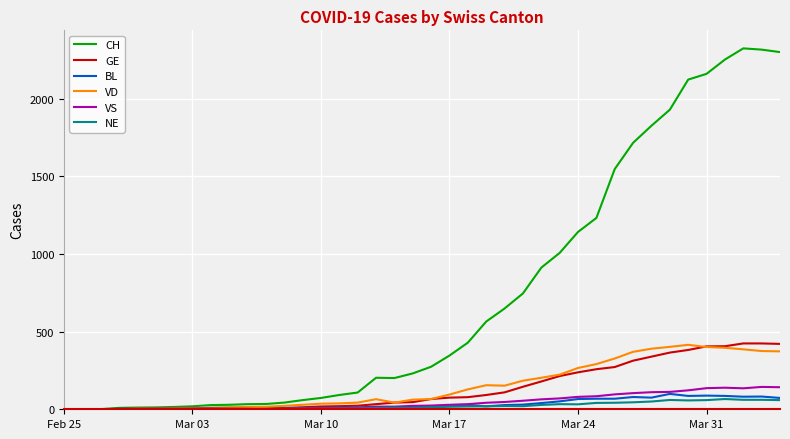

Which series has the largest range (max minus min)?

CH